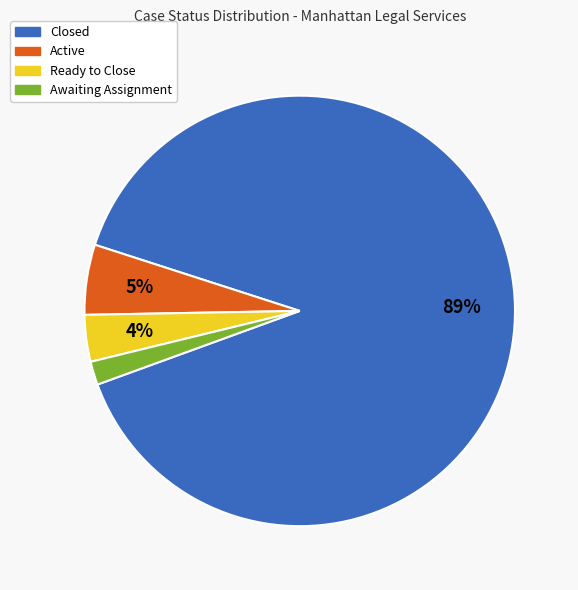

The Active slice represents 17% of the pie. True or false?

False